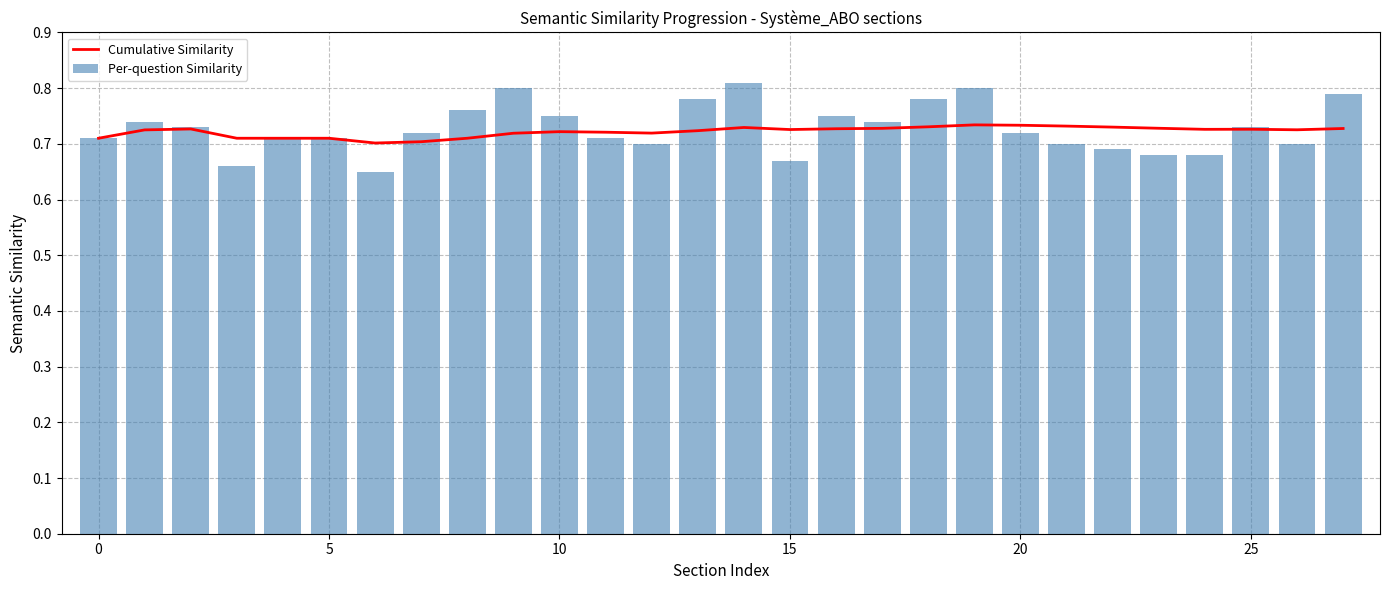

Between 8 and 9, which is larger?

9